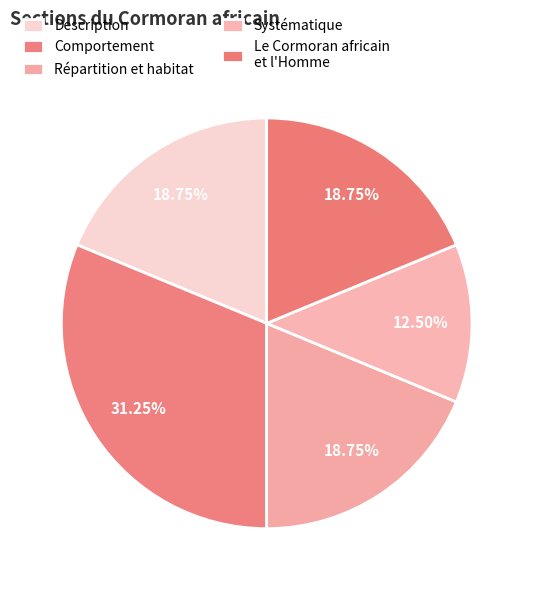

To the nearest percent, what portion does Systématique represent?

13%